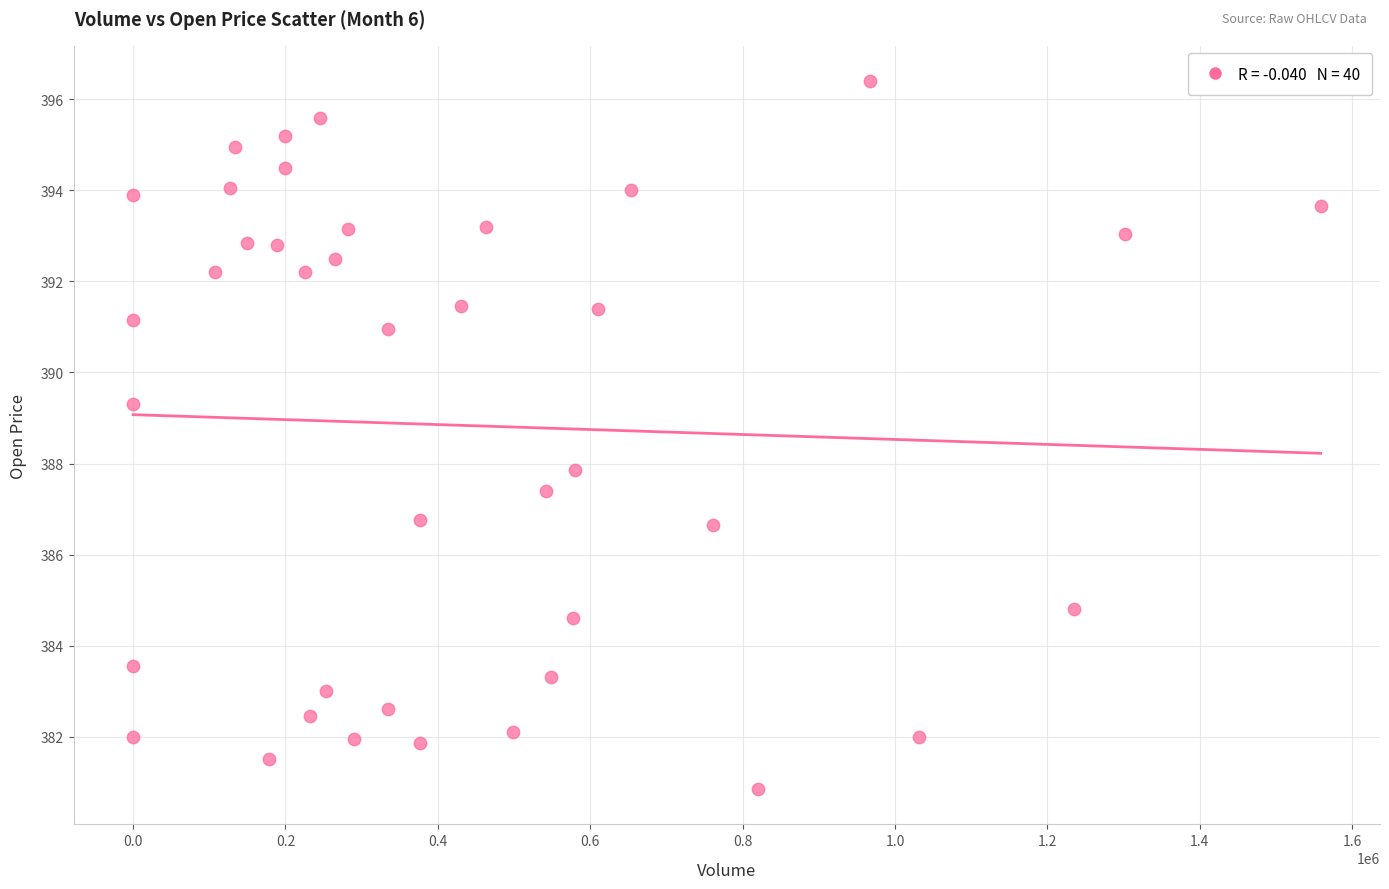

What is the range of Y values (max minus min)?

15.5